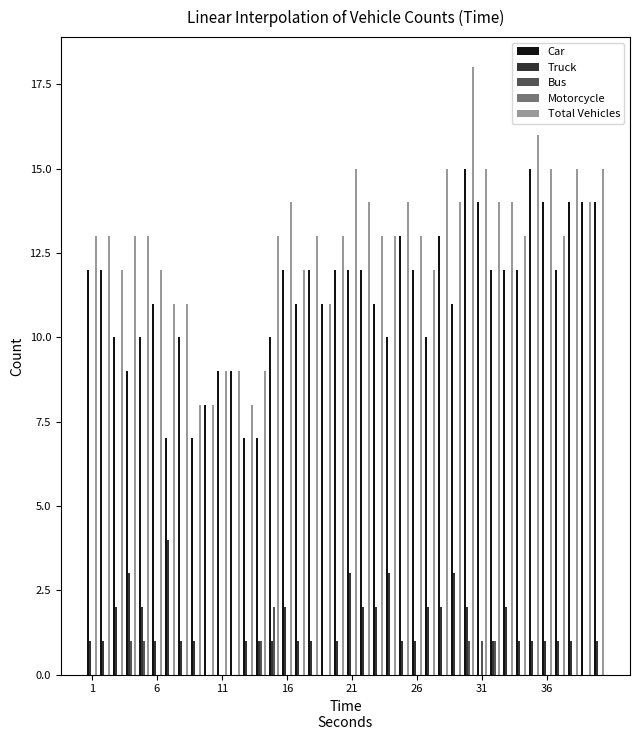

What is the sum of all Truck values?

54